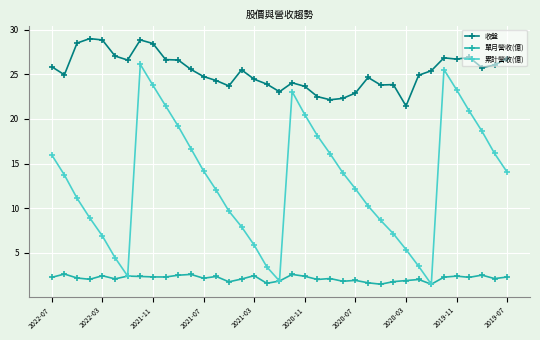

Rank the series by their average value, from lowest to highest.

單月營收(億), 累計營收(億), 收盤